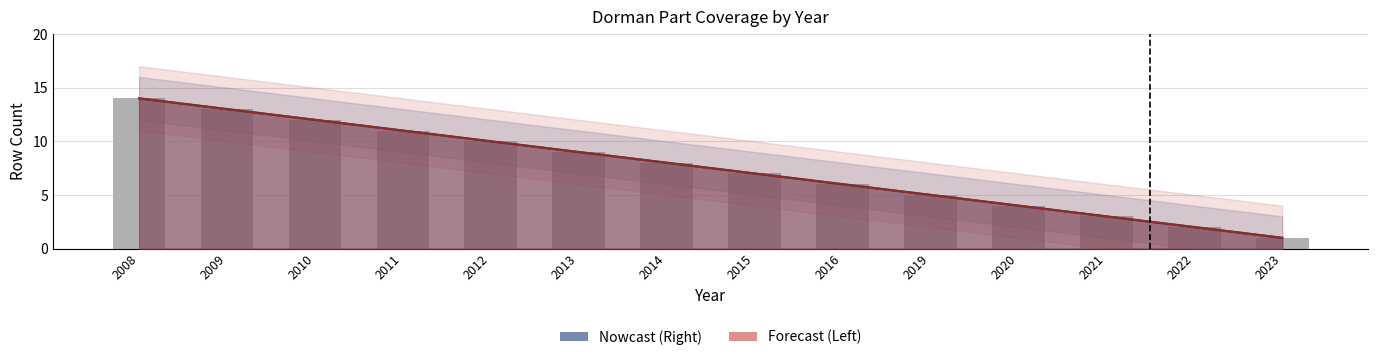

Are the bars horizontal?

No